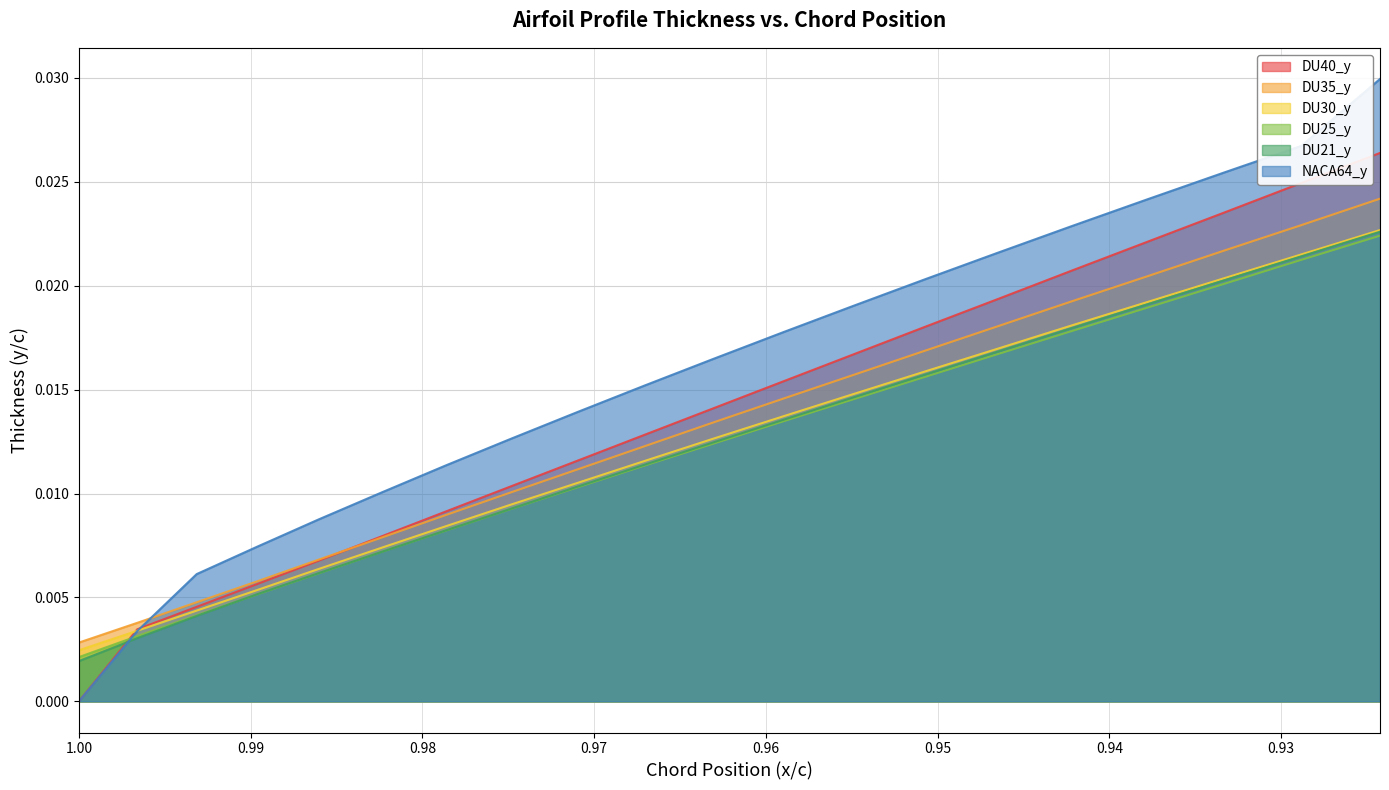

Does the chart display data point markers on the line(s)?

No